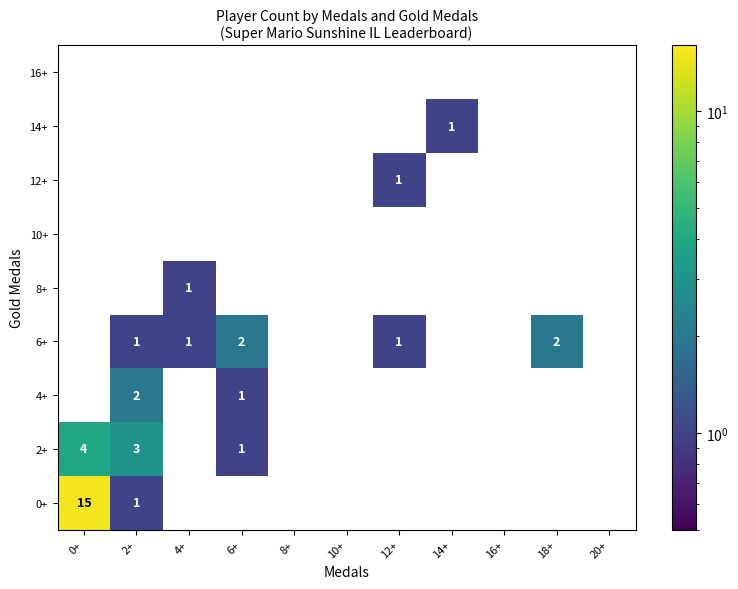

True or false: 4+ has a value of 3 at 2+.

False